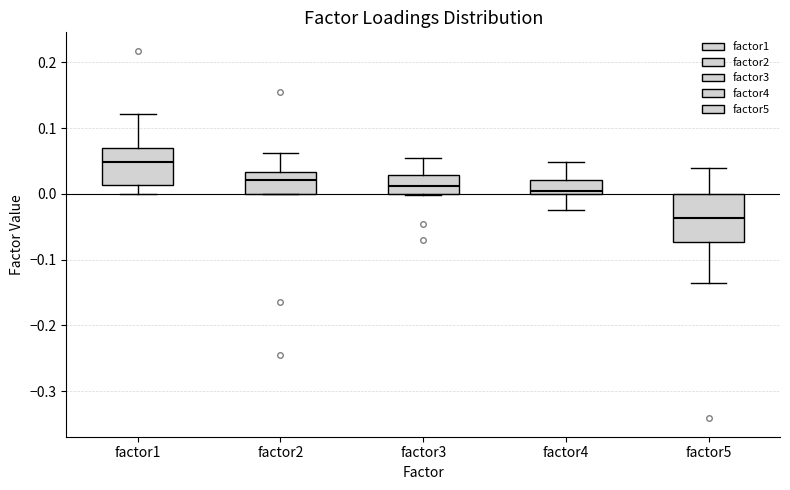

Reading left to right, read every box against the y-axis: the position of its median line, the range the box covers, and the ends of its whiskers. The values are not printed on the chart, so give them approximately, as read against the axis.

factor1: median 0.05, box 0.01 to 0.07, whiskers 0.00 to 0.12
factor2: median 0.02, box 0.00 to 0.03, whiskers 0.00 to 0.06
factor3: median 0.01, box 0.00 to 0.03, whiskers 0.00 to 0.05
factor4: median 0.00 (just above the box's lower edge), box 0.00 to 0.02, whiskers -0.03 to 0.05
factor5: median -0.04, box -0.07 to 0.00, whiskers -0.14 to 0.04